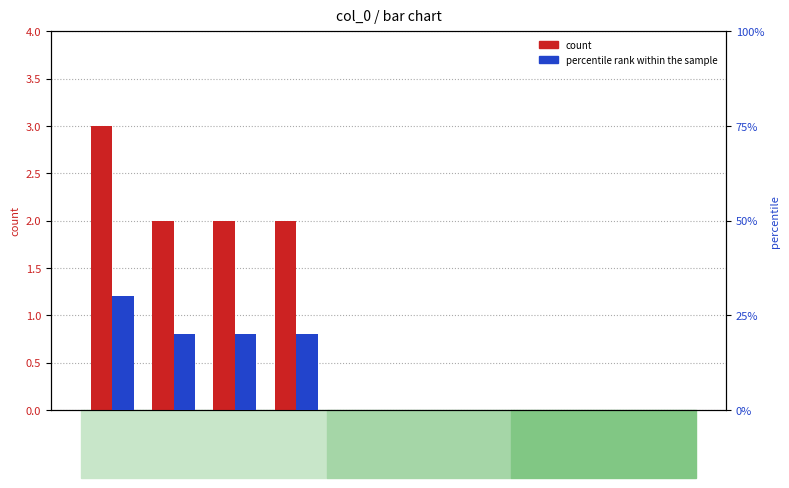

Which series changed the most between 4 and 10?

percentile rank within the sample